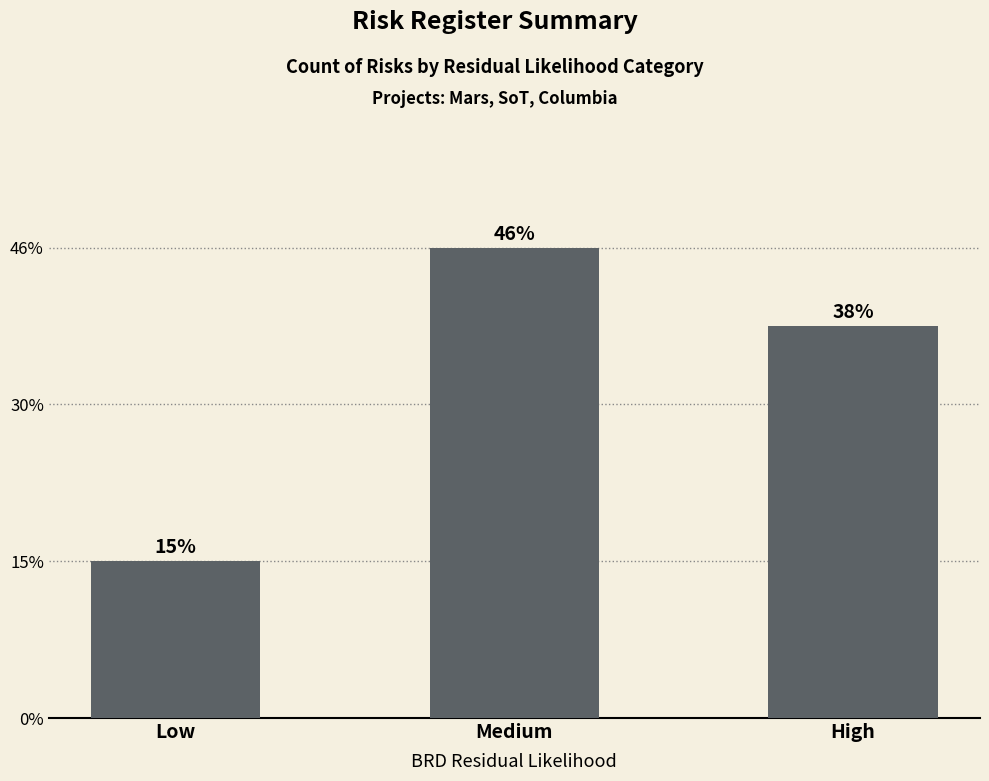

List the labels in order of value, smallest first.

Low, High, Medium